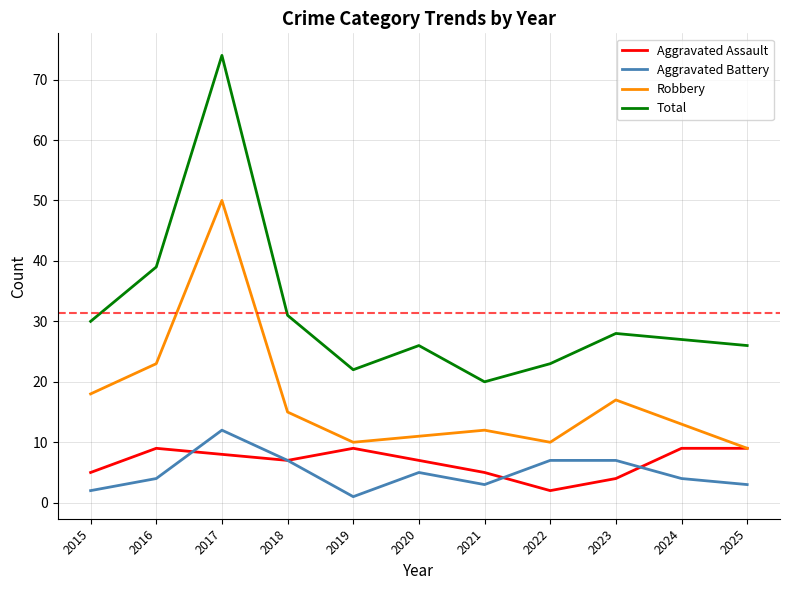

Which label corresponds to the smallest value in the chart?

2019